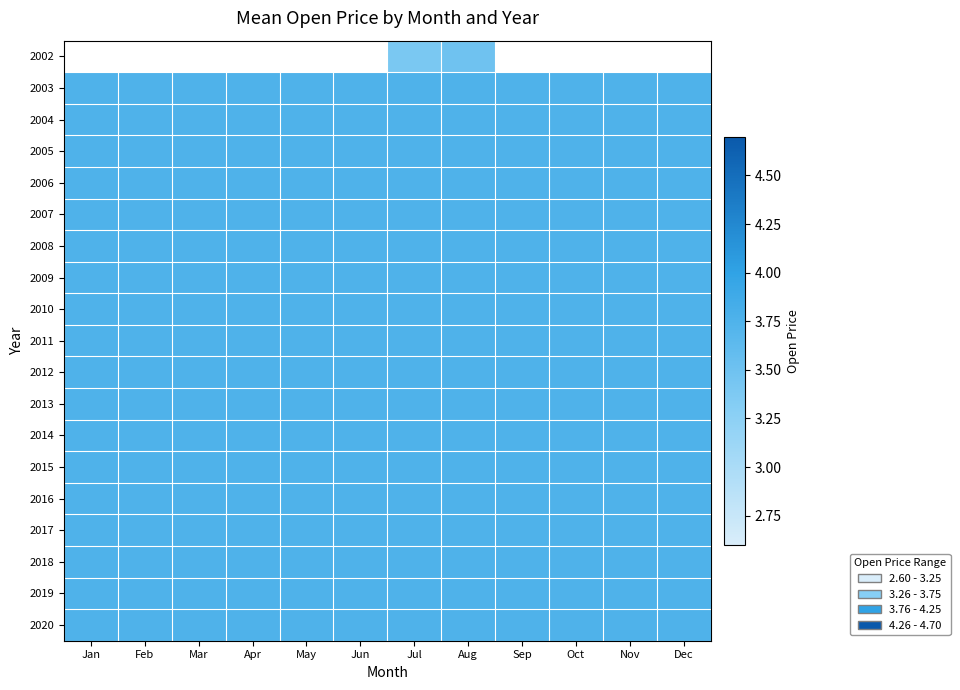

At Aug, list the series in order from smallest to largest.

2002, 2003, 2004, 2005, 2006, 2007, 2008, 2009, 2010, 2011, 2012, 2013, 2014, 2015, 2016, 2017, 2018, 2019, 2020